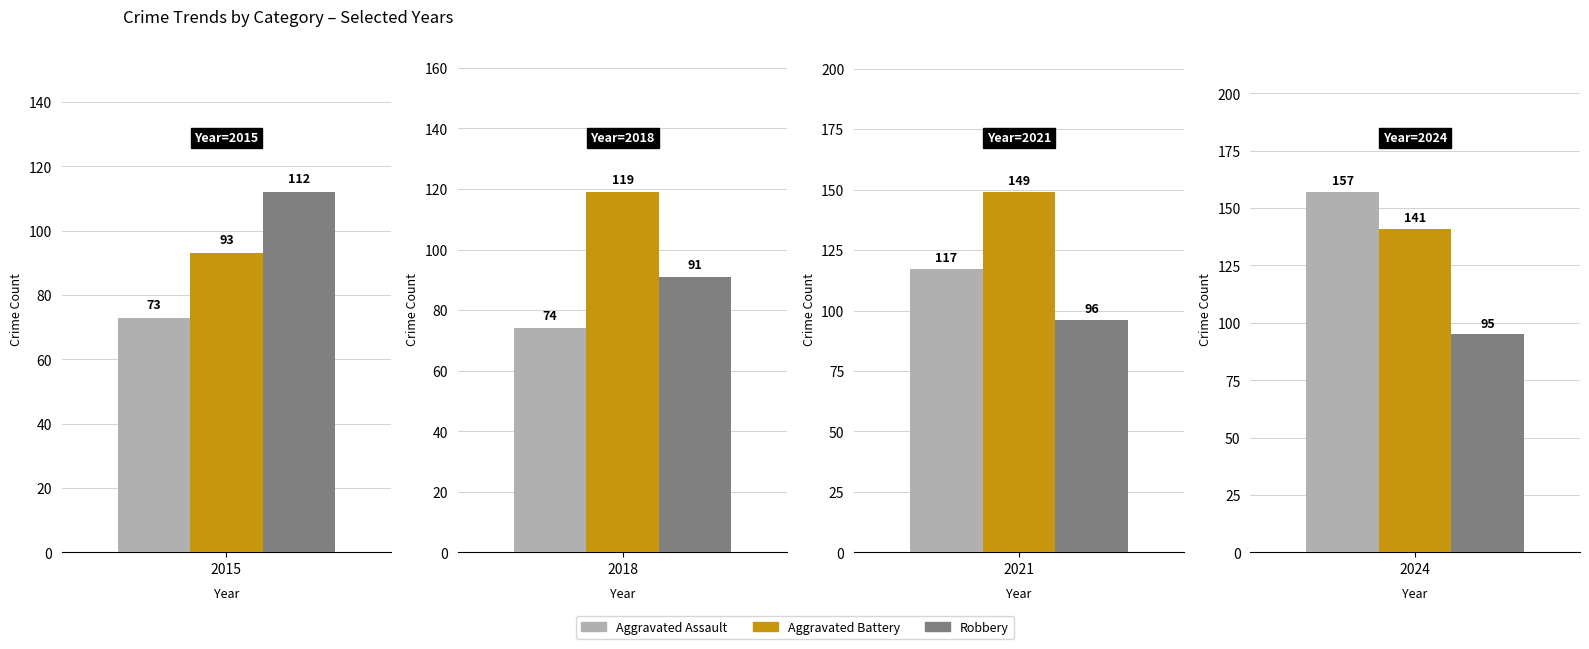

What is the greatest value displayed?

157